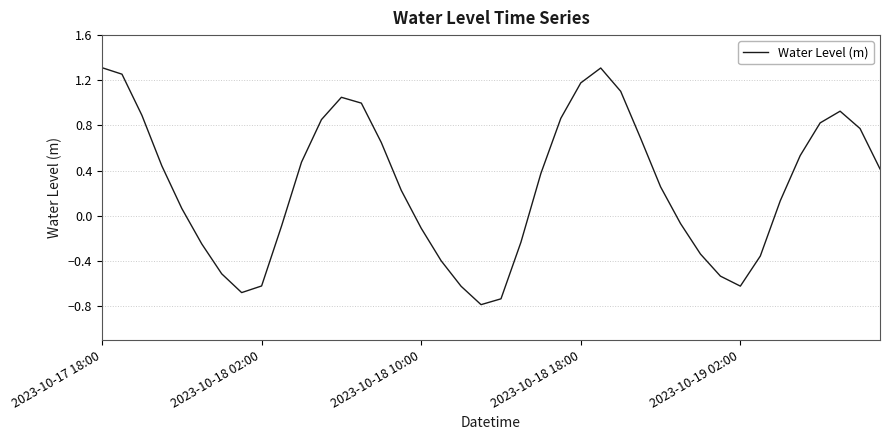

What is the difference between the maximum and minimum values?

2.1